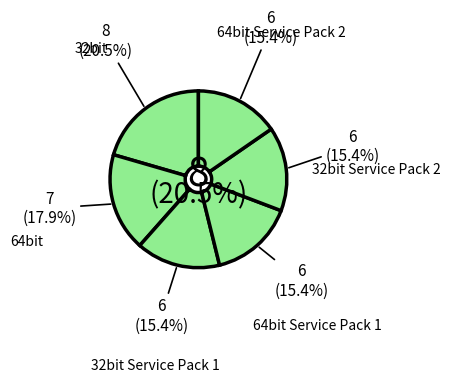

Is there a majority slice in this chart?

No